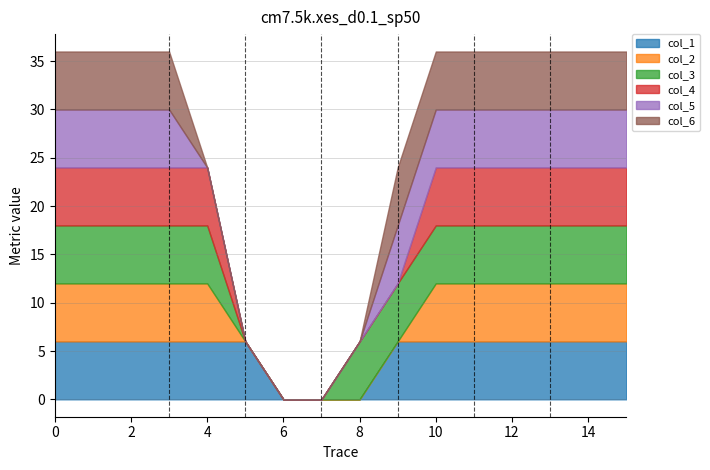

How many values in the col_6 series are below 1?

5